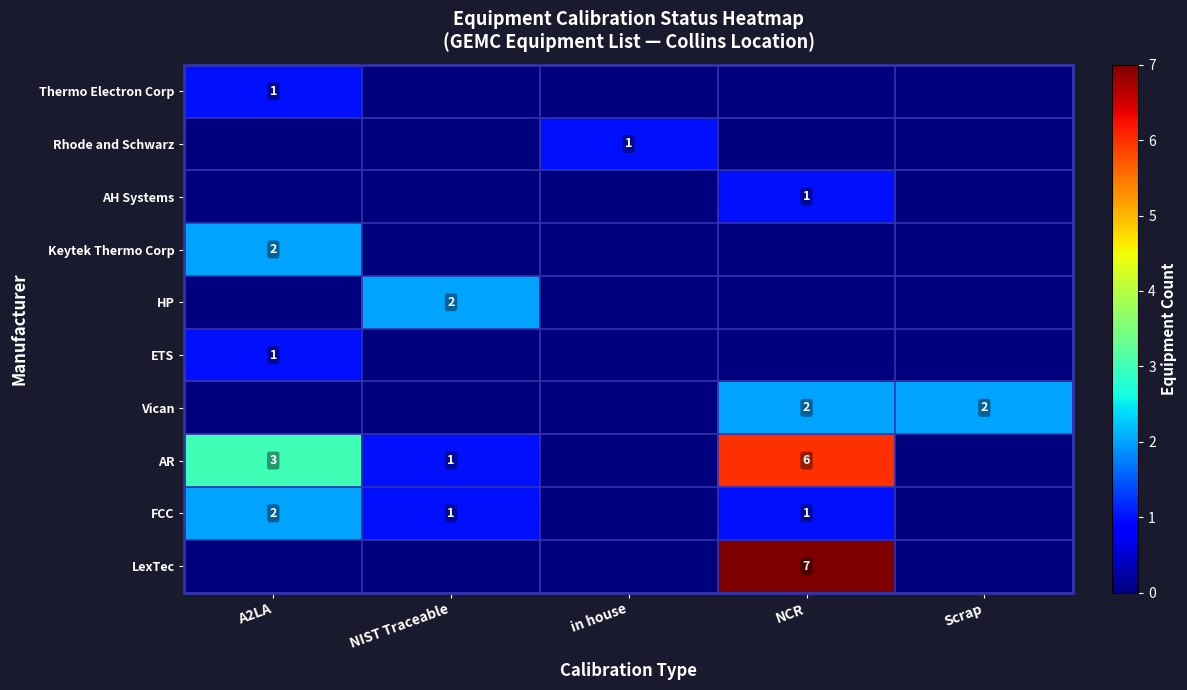

Is the value of FCC at NCR greater than the value of HP at NIST Traceable?

No